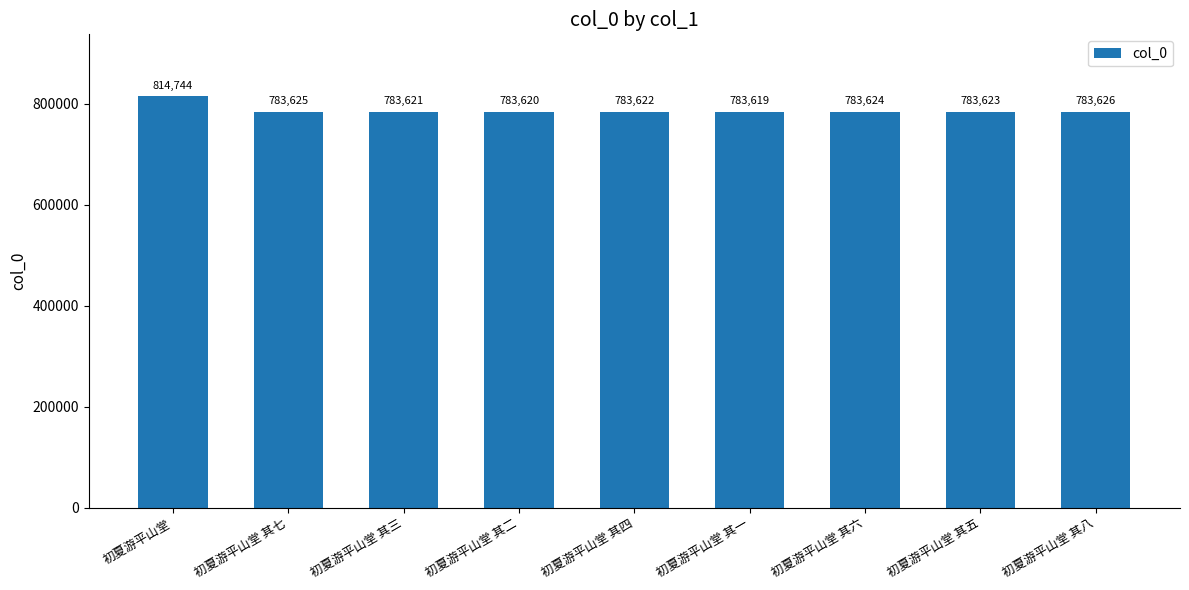

At which category does the chart reach its minimum across all series?

初夏游平山堂 其一